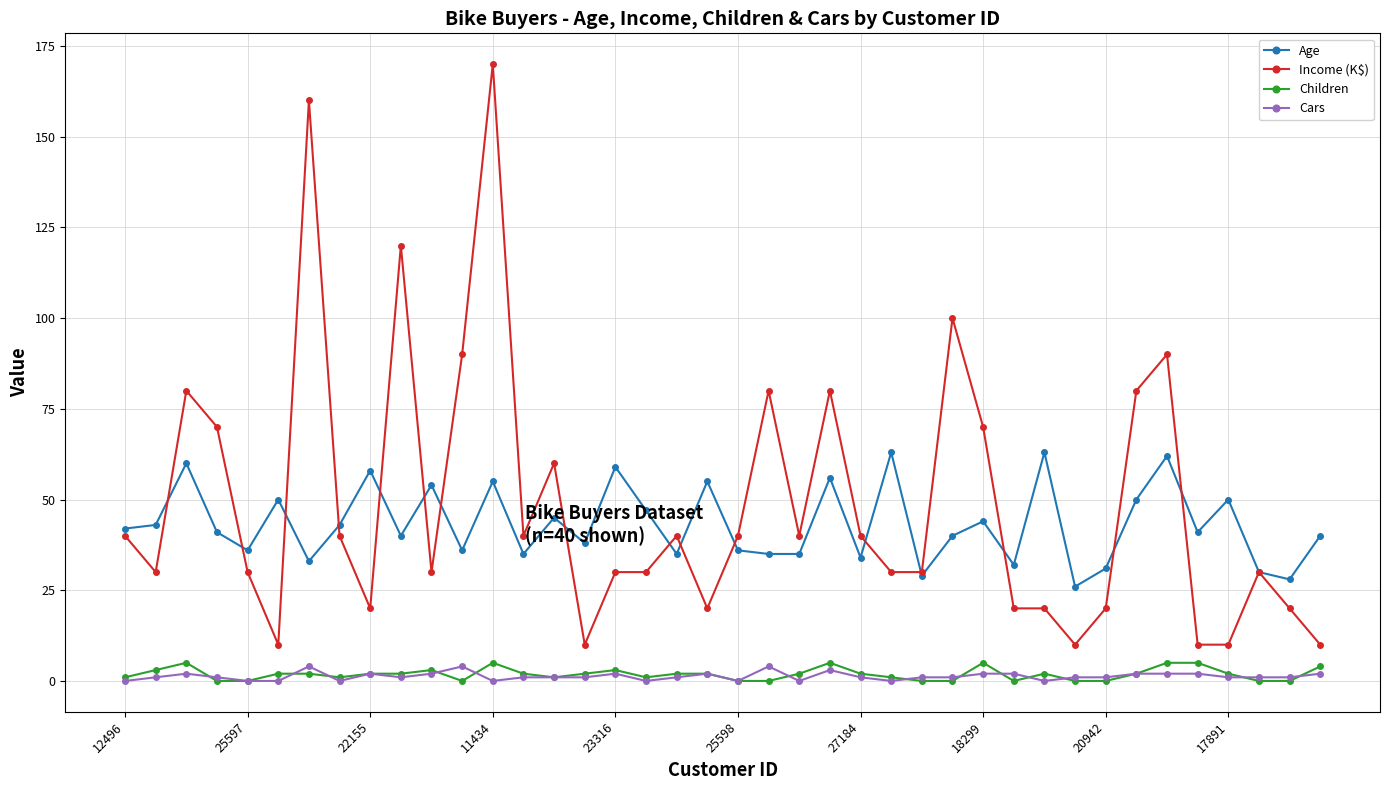

True or false: Children has more than 0 interior local peaks.

True